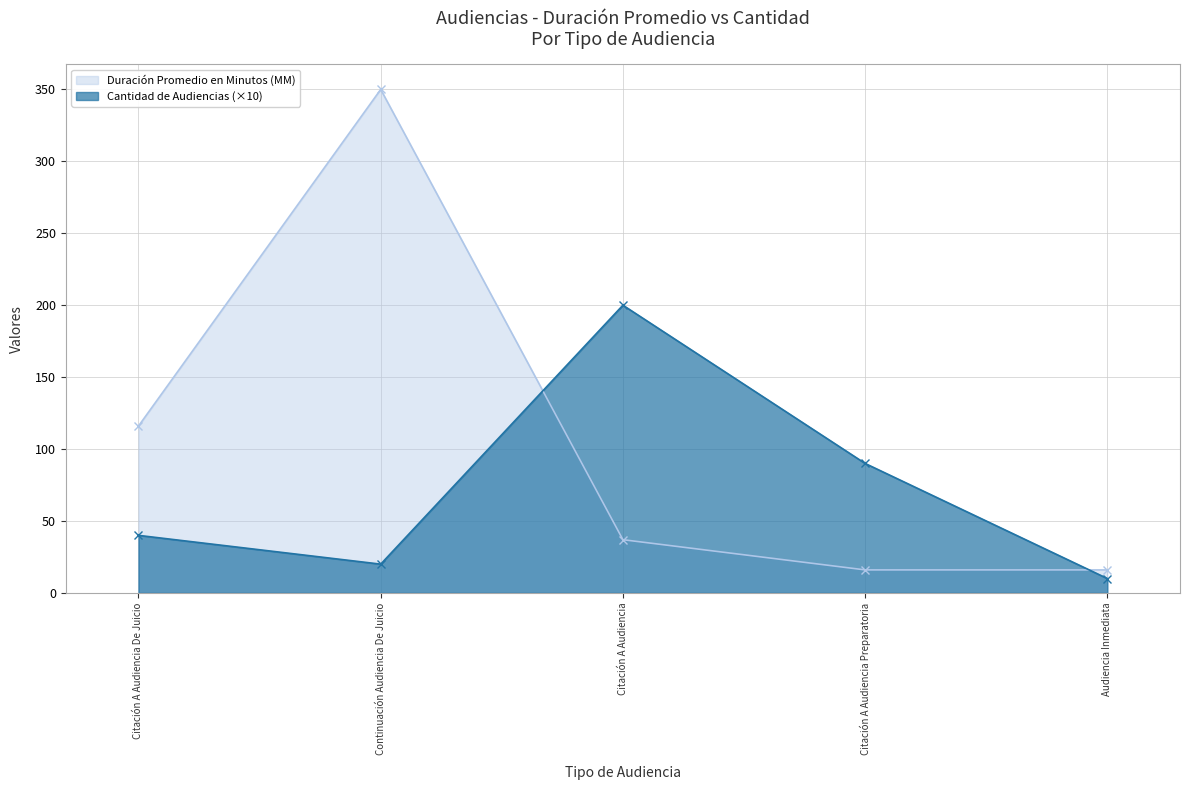

What is the average value of the Duración Promedio en Minutos (MM) series?

107